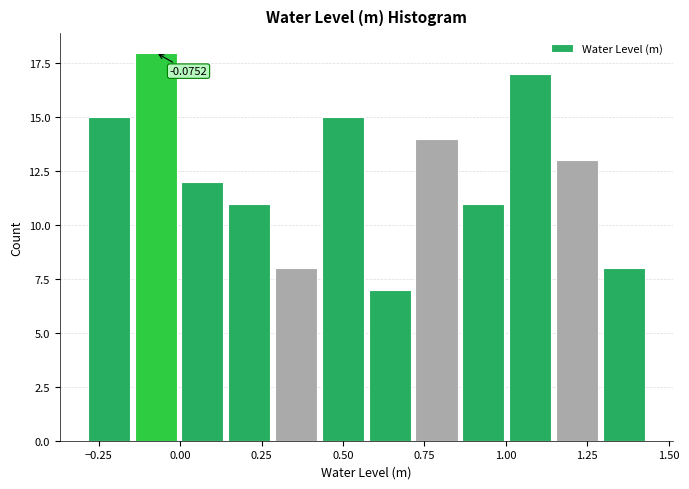

Read against the x-axis, roughly where is the centre of the tallest bar?

-0.10